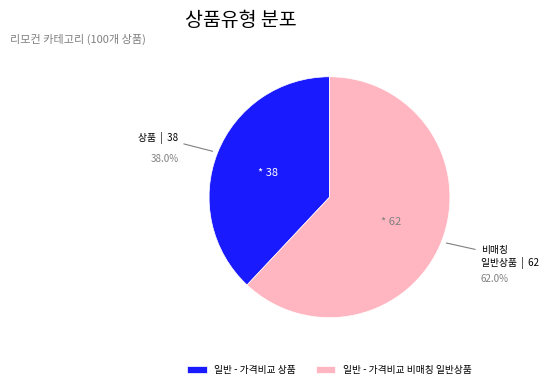

How much of the chart is everything except 일반 - 가격비교 상품?

62.0%